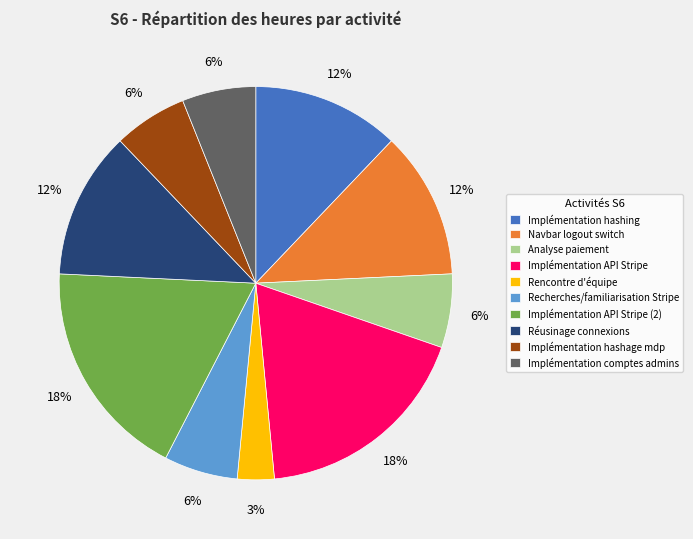

To the nearest percent, what portion does Implémentation API Stripe (2) represent?

18%